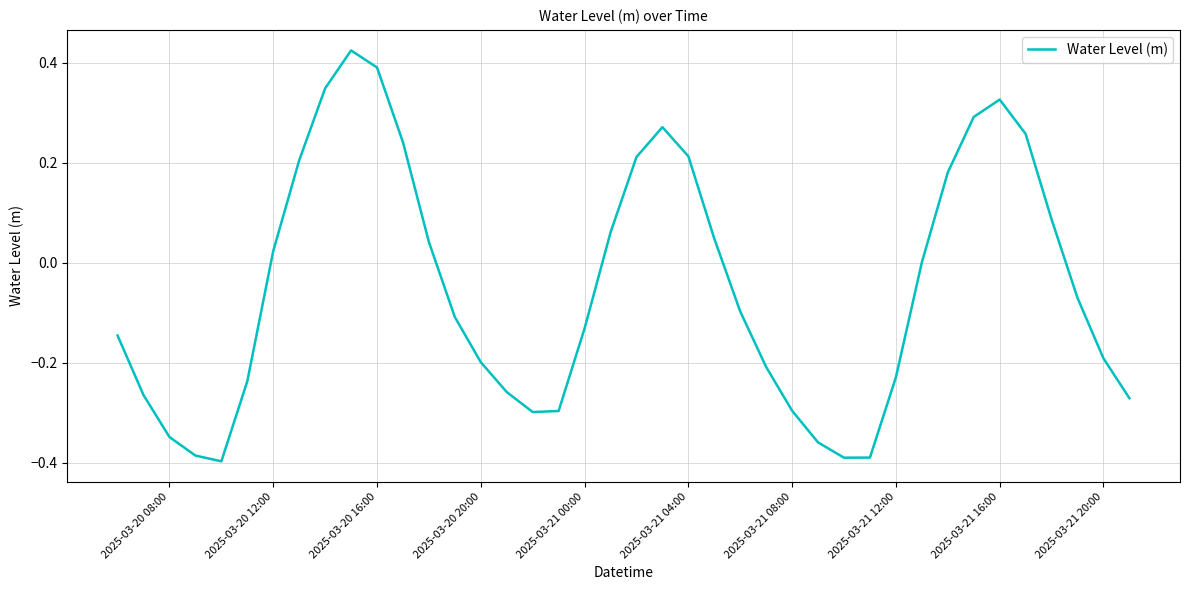

What is the difference between the second highest and minimum values?

0.8